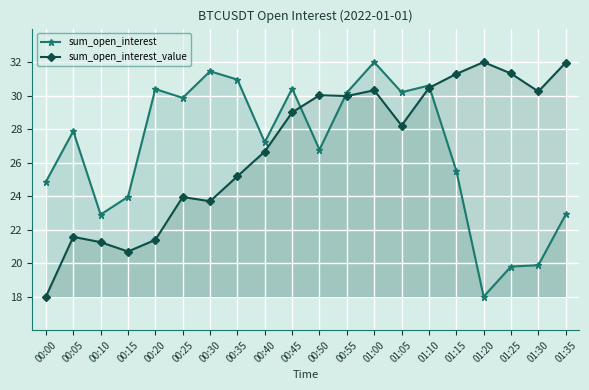

What is the value of the sum_open_interest point at the 16th from the left?

25.5